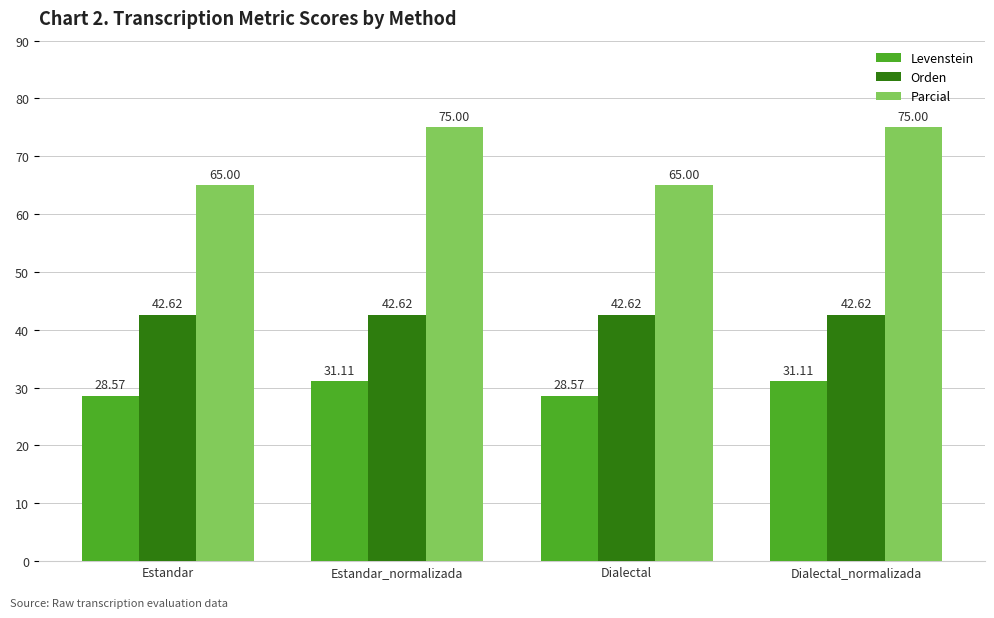

What is the spread (max minus min) of values at Dialectal_normalizada?

43.9